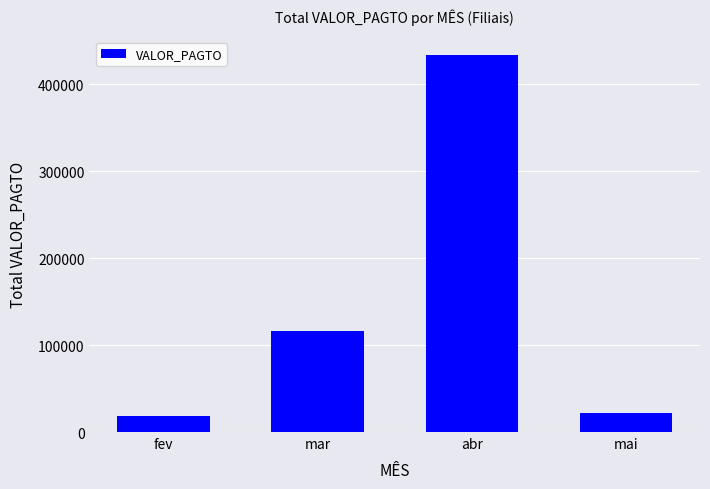

Where is the data nearest to the value 225873?

mar